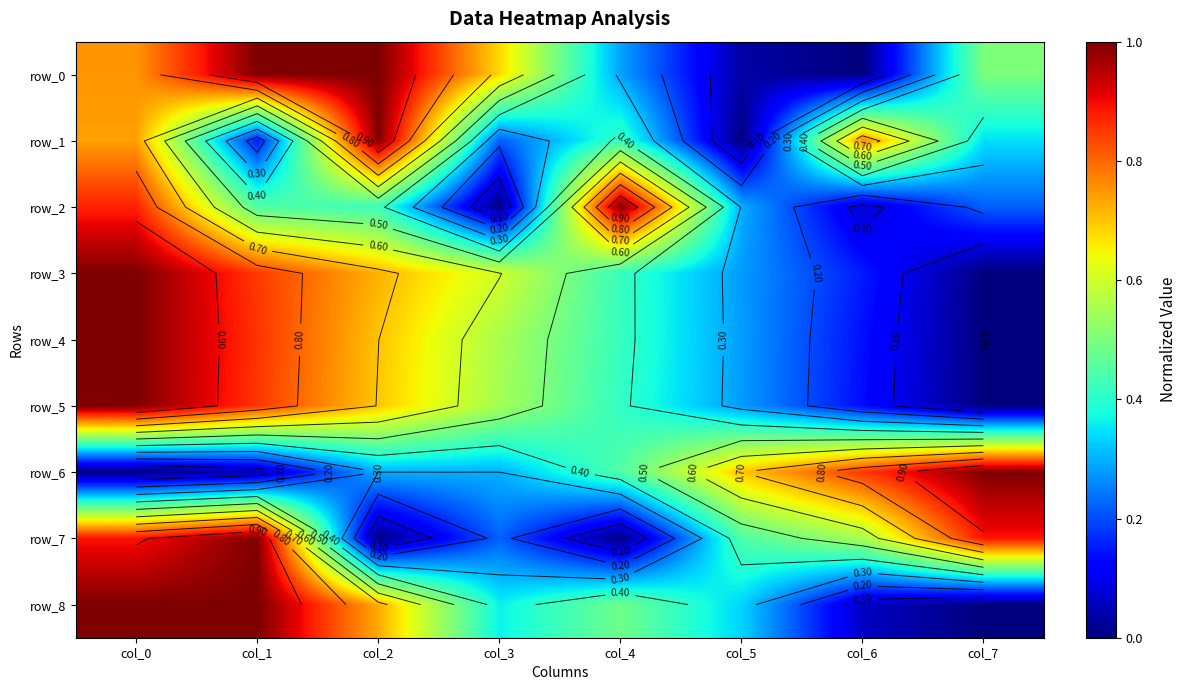

What is the difference between the row_5 values at col_5 and col_0?

0.7